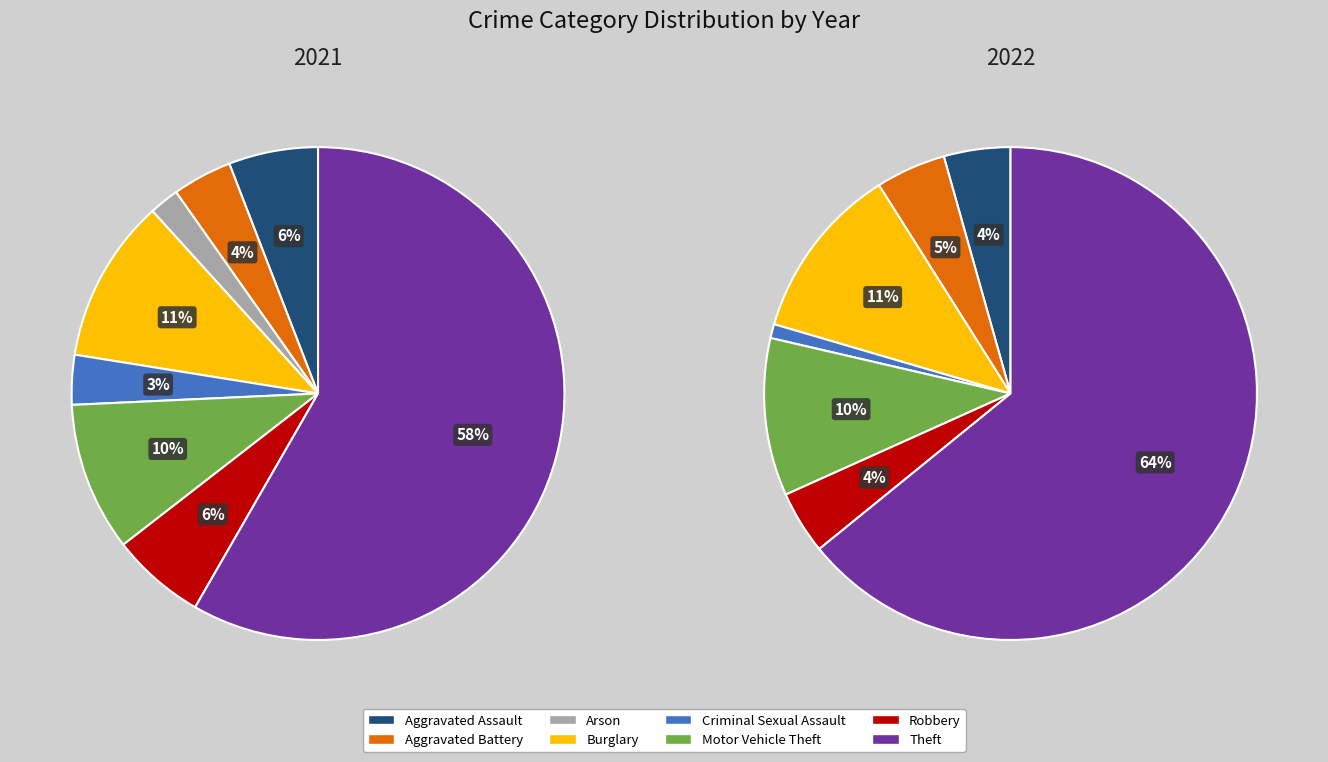

Combined, do Arson and Aggravated Battery account for over 50%?

No